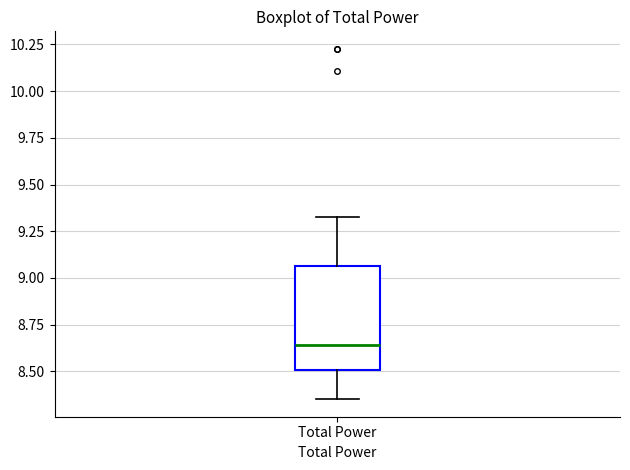

Read this box plot against the y-axis: the position of the median line, the range covered by the box, and the ends of both whiskers. The values are not printed on the chart, so give them approximately, as read against the axis.

median 8.65, box 8.50 to 9.05, whiskers 8.35 to 9.35